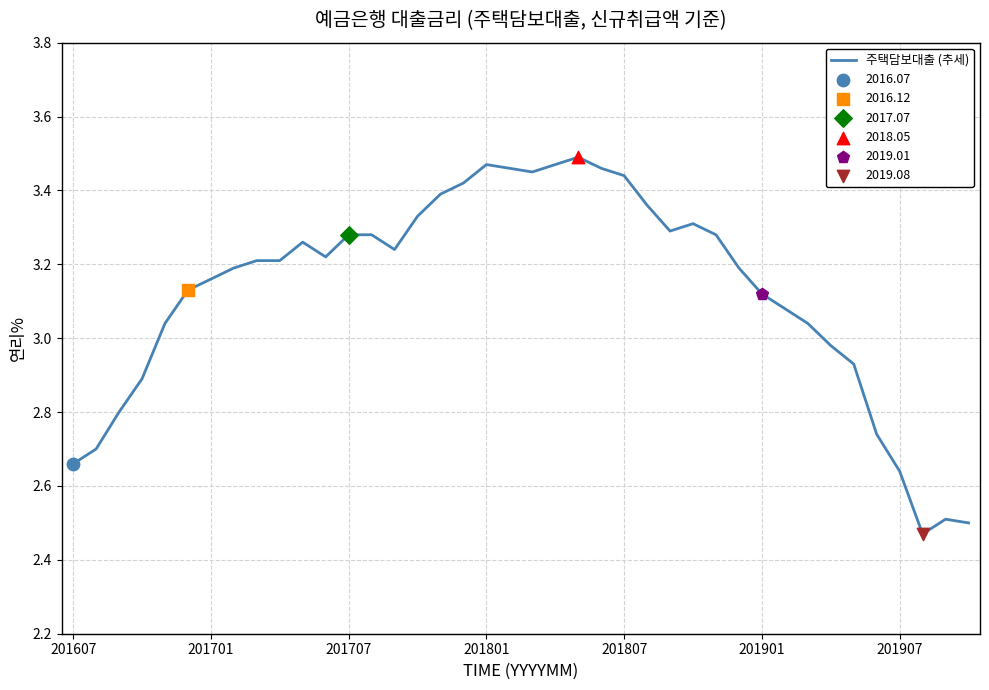

What is the difference between the maximum and minimum values?

1.0